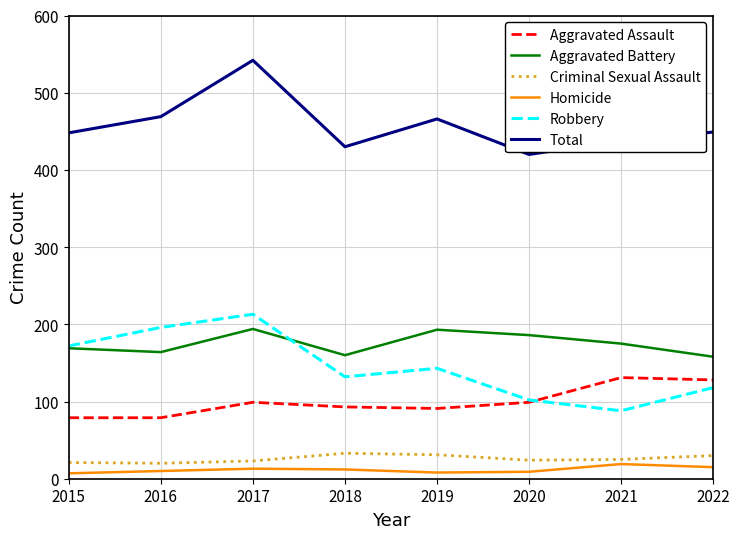

True or false: Aggravated Battery and Total cross at least once.

False